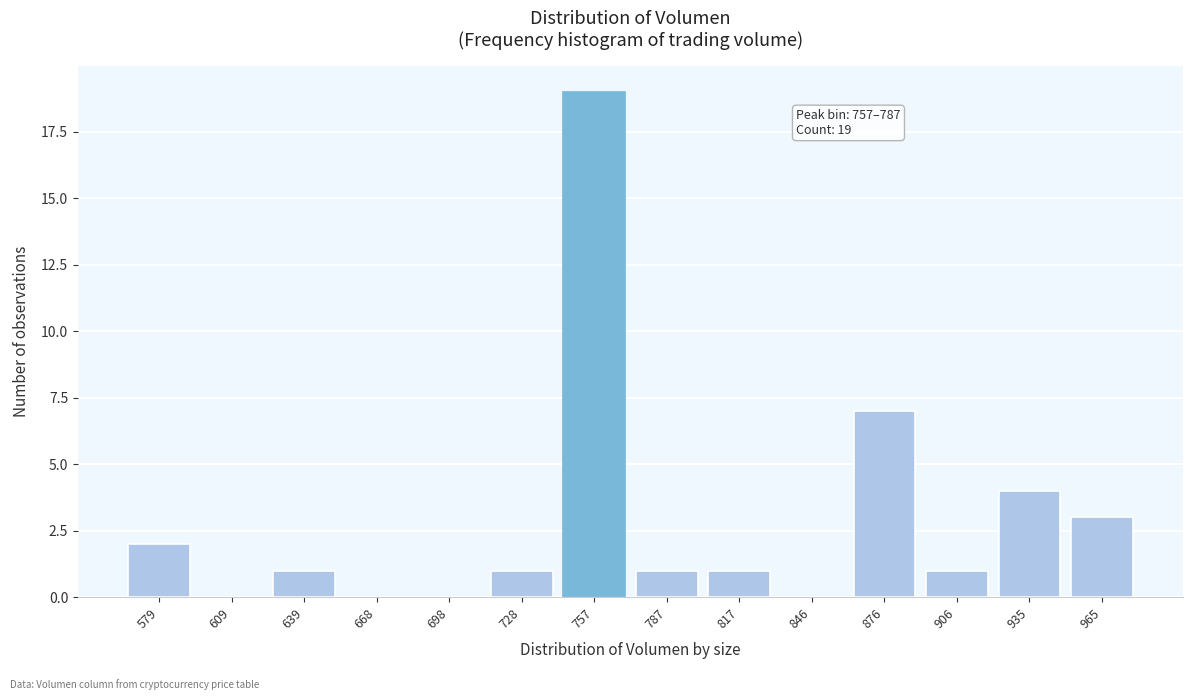

Reading left to right, extract all data points from this chart.

579=2	609=0	639=1	668=0	698=0	728=1	757=19	787=1	817=1	846=0	876=7	906=1	935=4	965=3